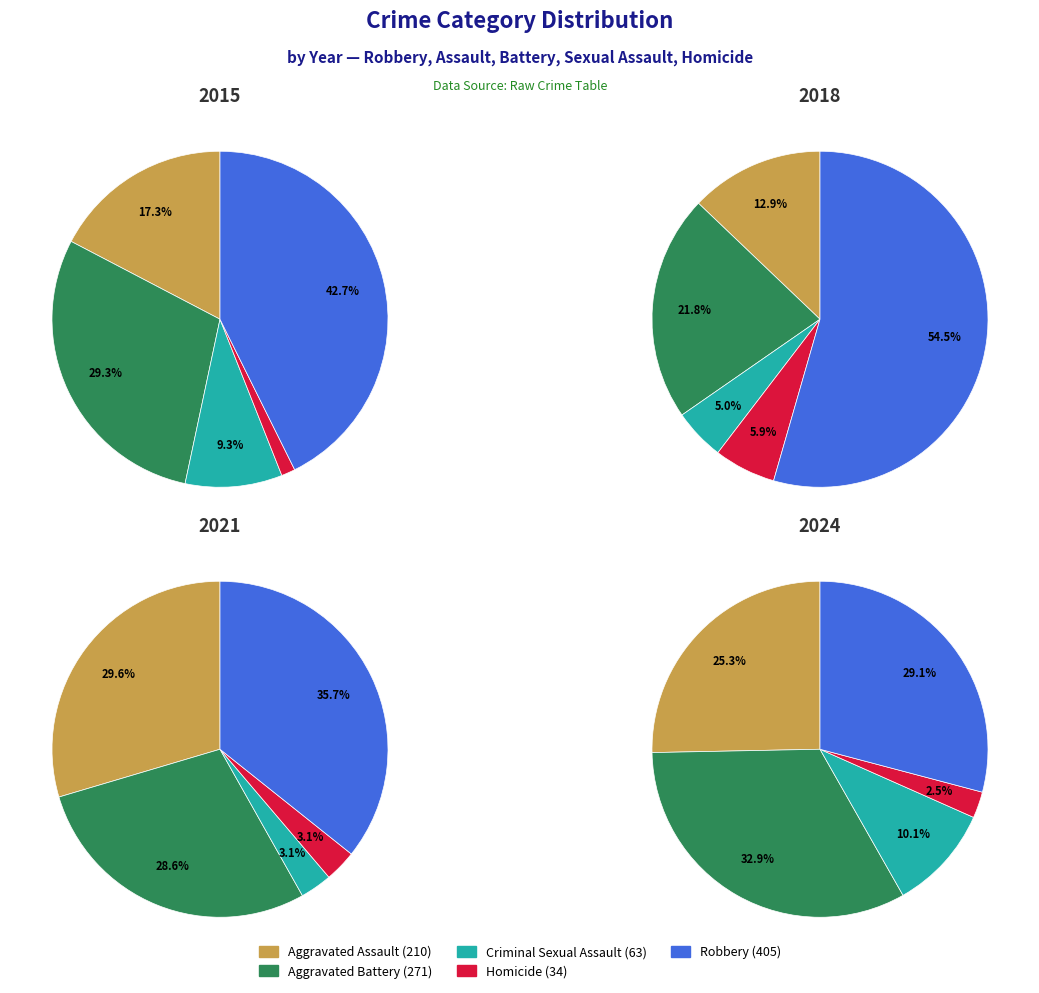

Does any single category account for the majority?

No